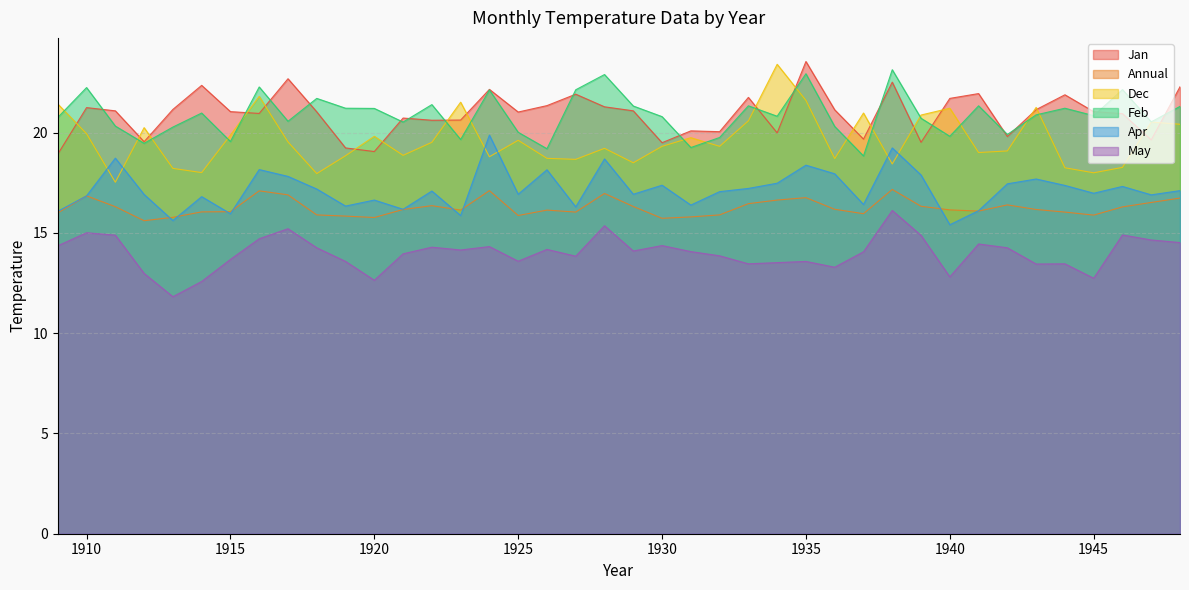

Which series has the widest spread of values?

Dec